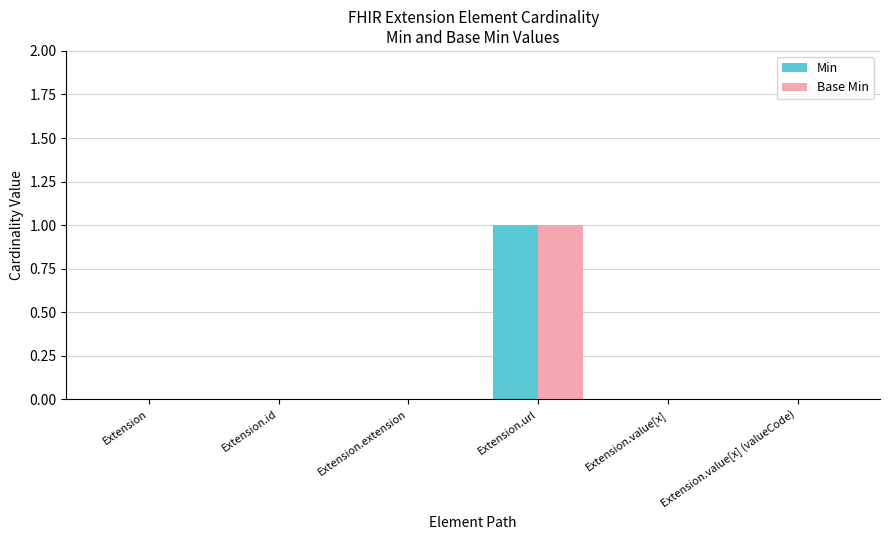

Is the value of Min at Extension.id greater than the value of Base Min at Extension.url?

No